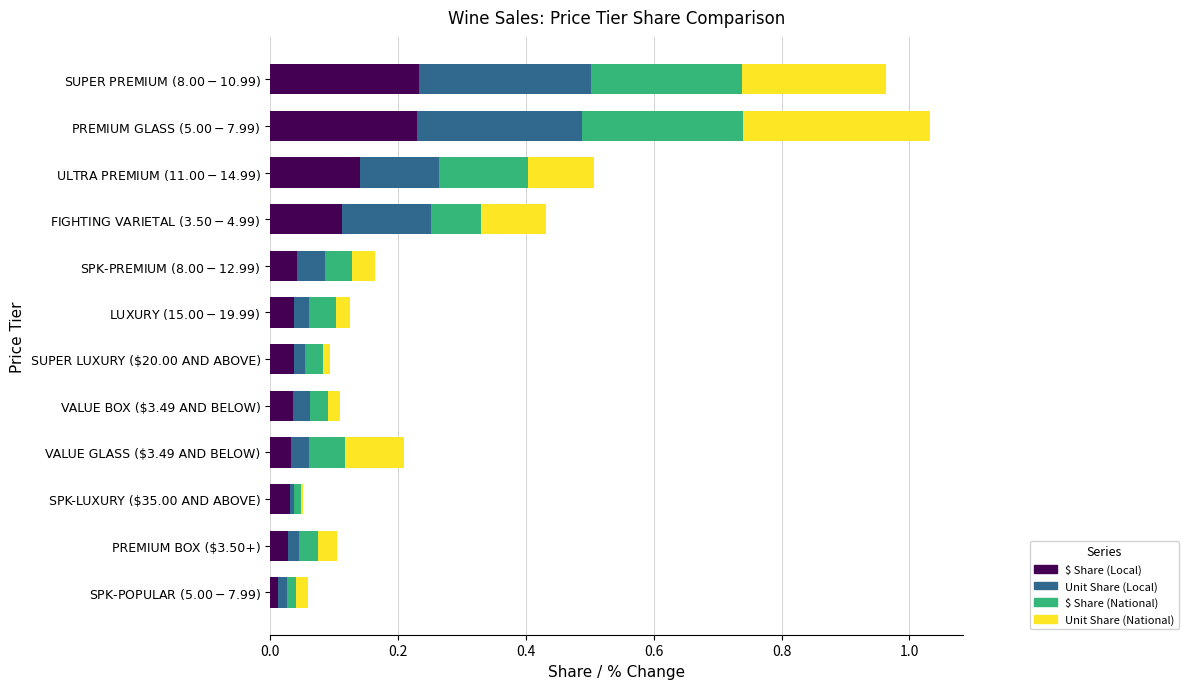

What is the sum of all $ Share (Local) values?

1.0